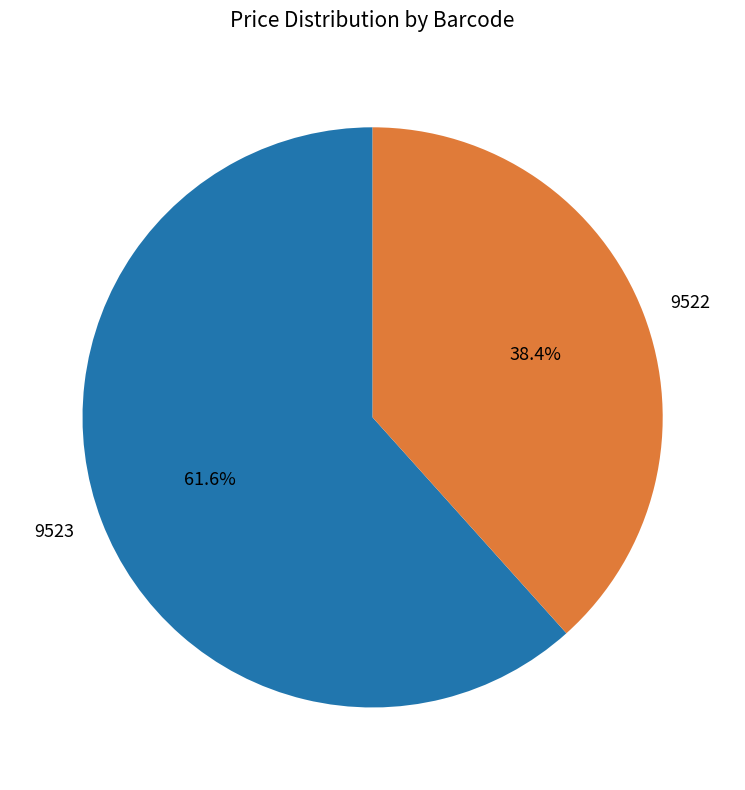

True or false: 9522 accounts for 38% of the total.

True